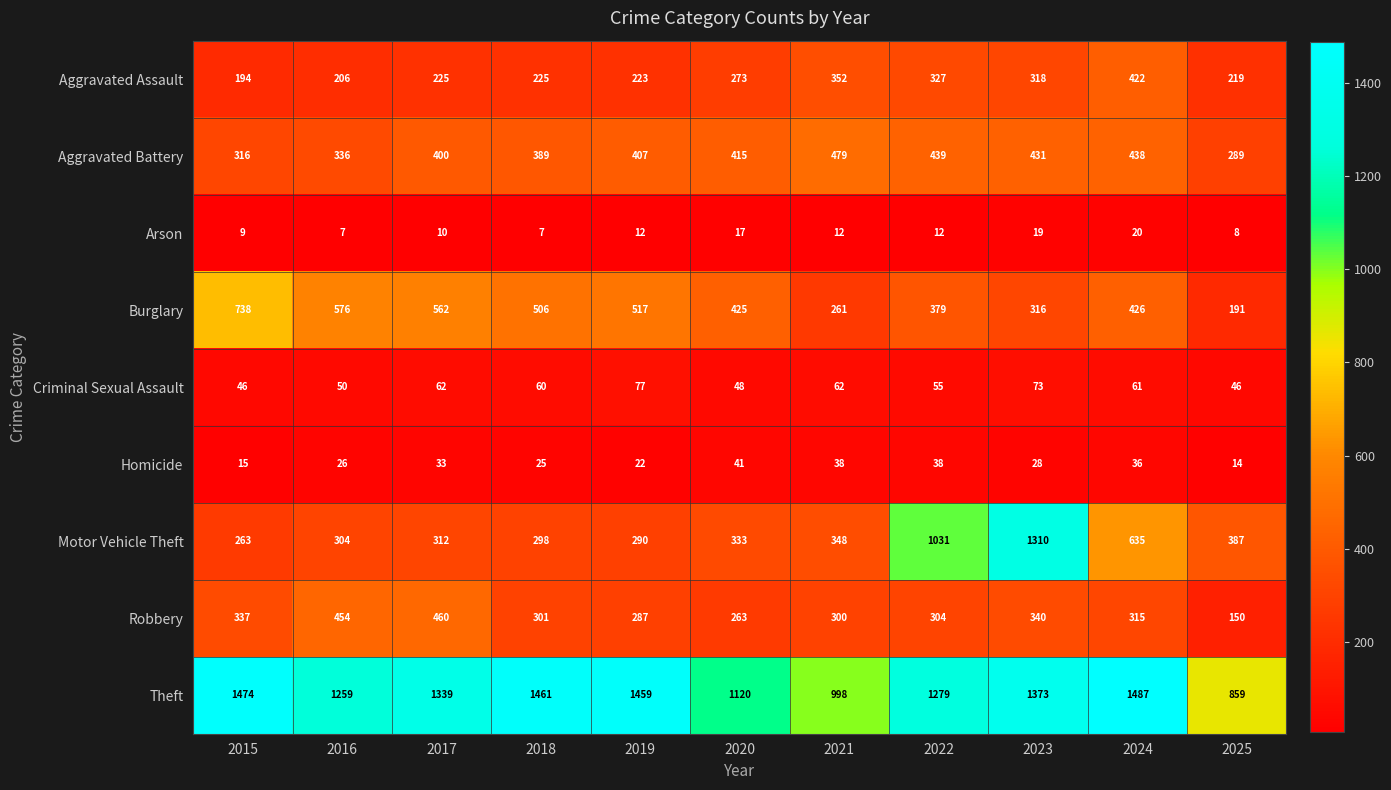

List the labels in order of Burglary value, smallest first.

2025, 2021, 2023, 2022, 2020, 2024, 2018, 2019, 2017, 2016, 2015